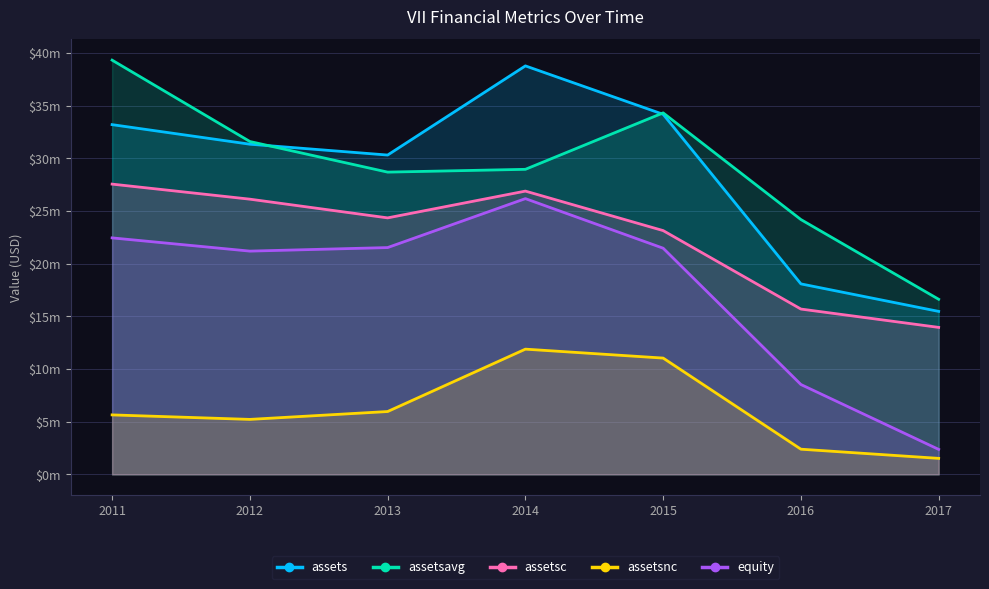

What position from the right is 2017-12-31?

1